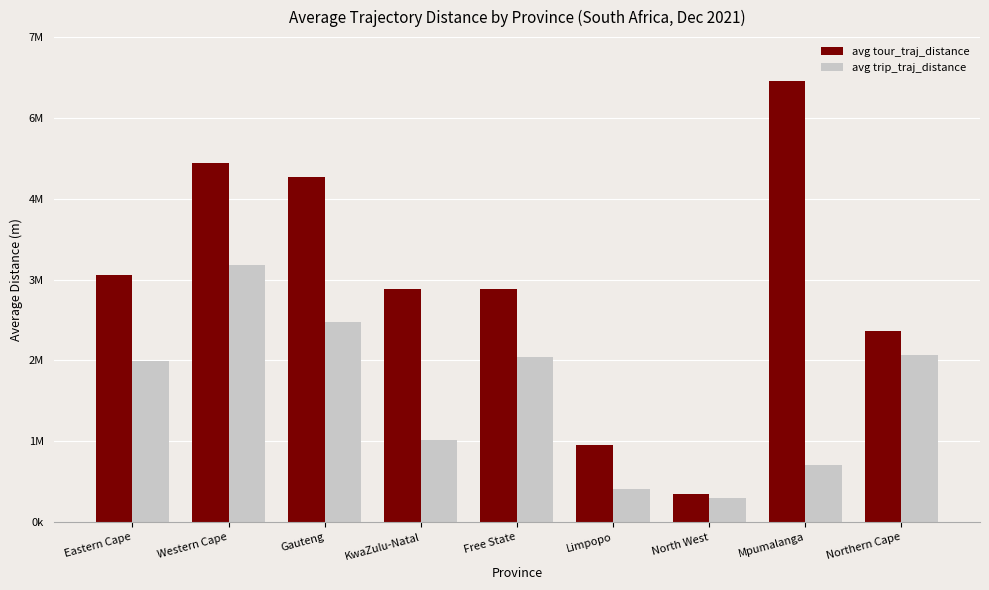

What are all the series names shown in the legend?

avg tour_traj_distance, avg trip_traj_distance